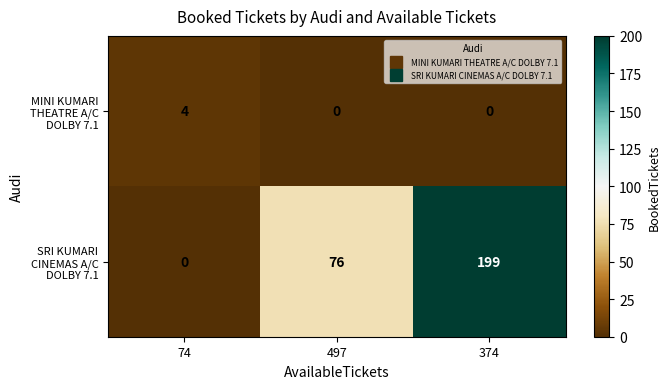

What is the spread (max minus min) of values at 497?

76